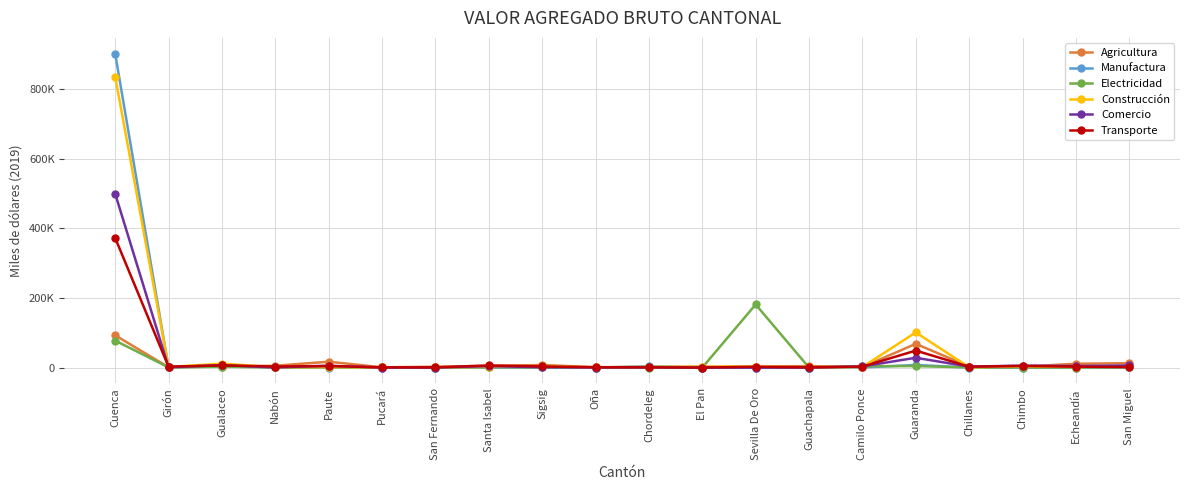

What are all the series names shown in the legend?

Agricultura, Manufactura, Electricidad, Construcción, Comercio, Transporte